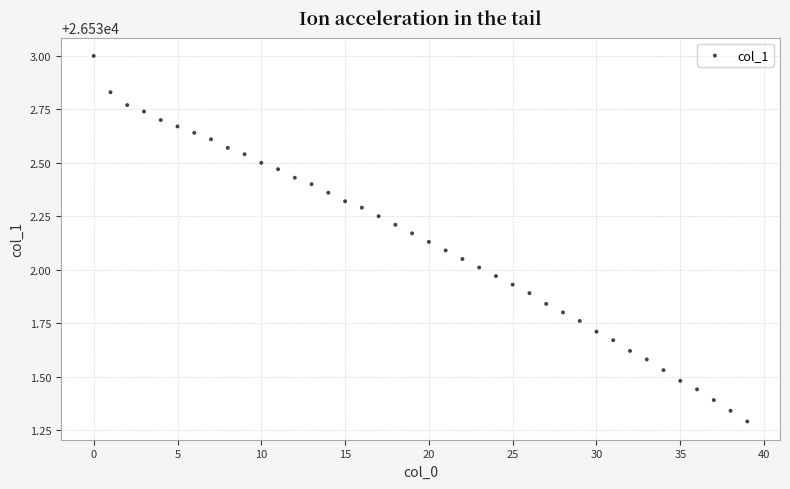

What is the range of Y values (max minus min)?

1.7